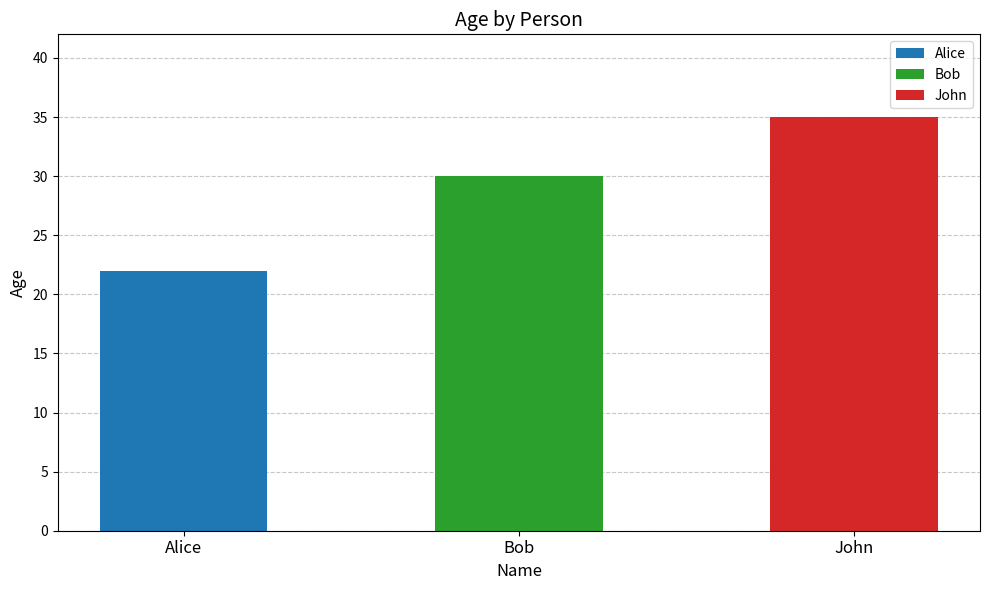

Is it true that the value at Alice is 22?

True